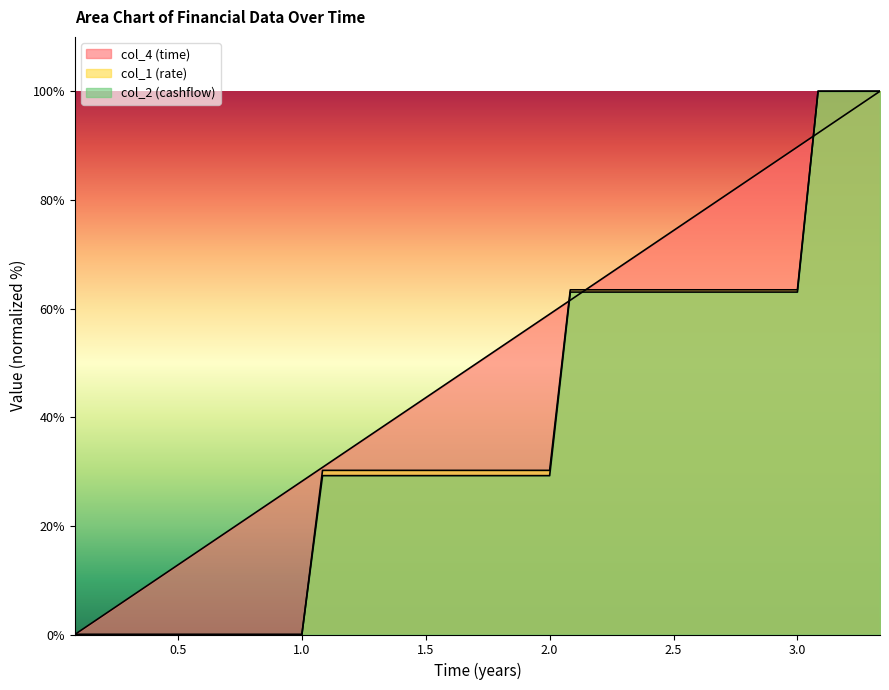

Is it true that col_4 (time) equals 10.8 at 0.6666666666666666?

False